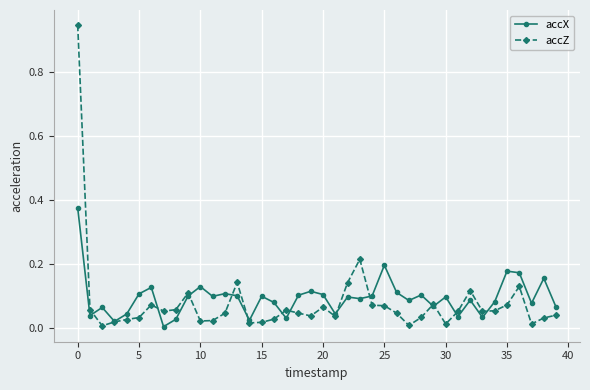

Which series has the largest range (max minus min)?

accZ